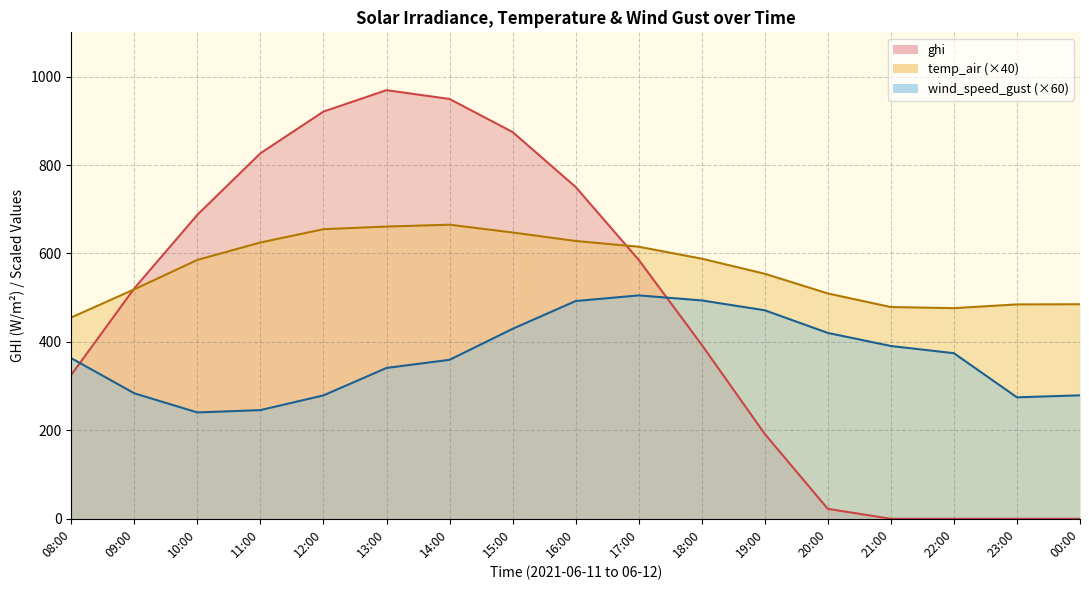

What position from the left is 00:00?

17